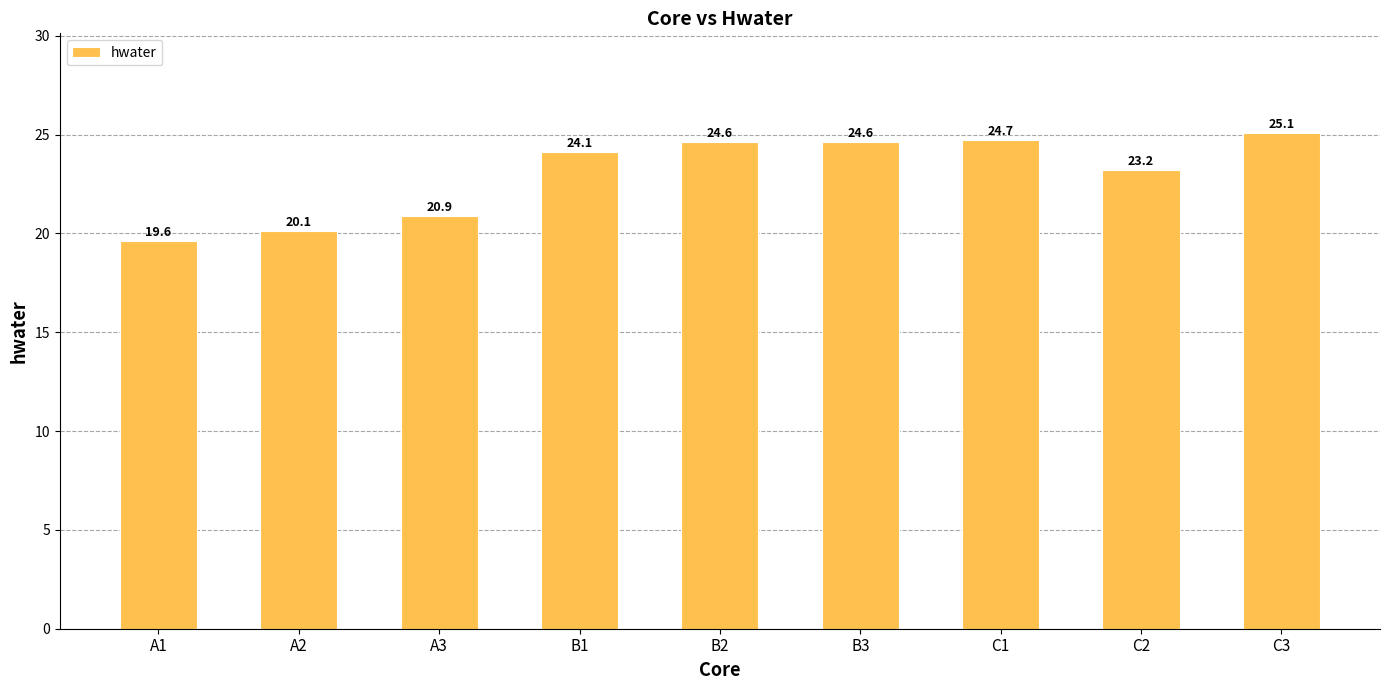

At which category does the chart reach its minimum across all series?

A1